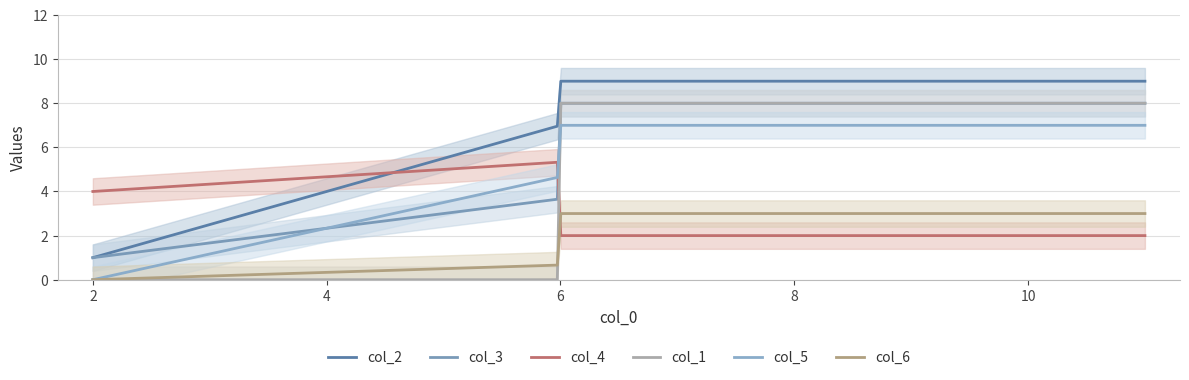

Count the number of categories in the chart.

5